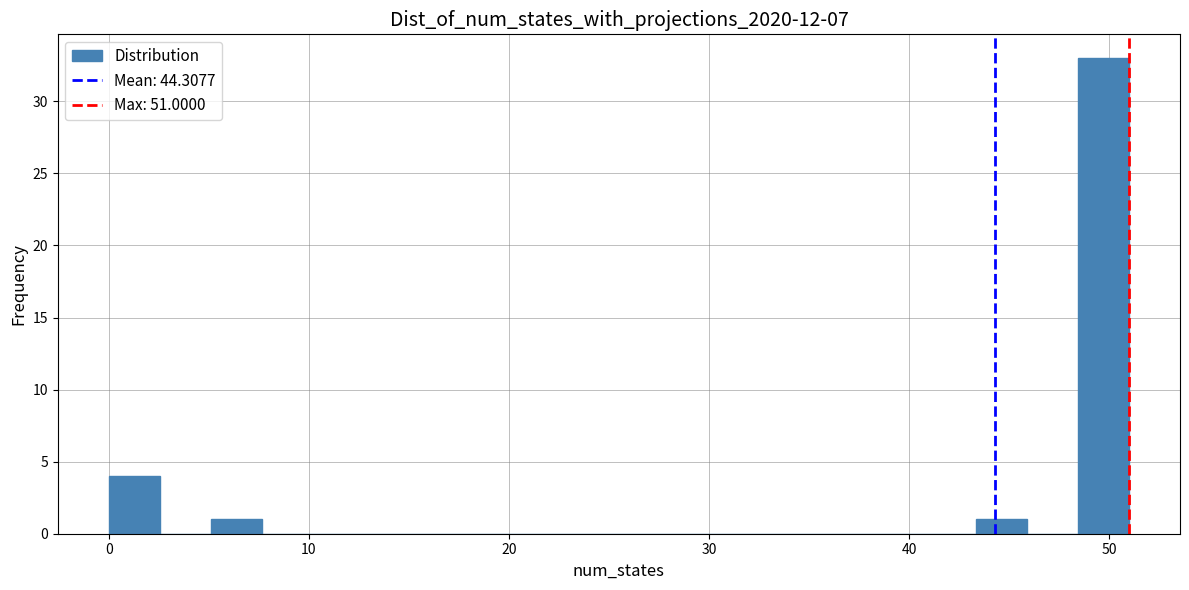

Around what value on the x-axis is the tallest bar? Give the approximate position of its centre, as read against the axis.

50